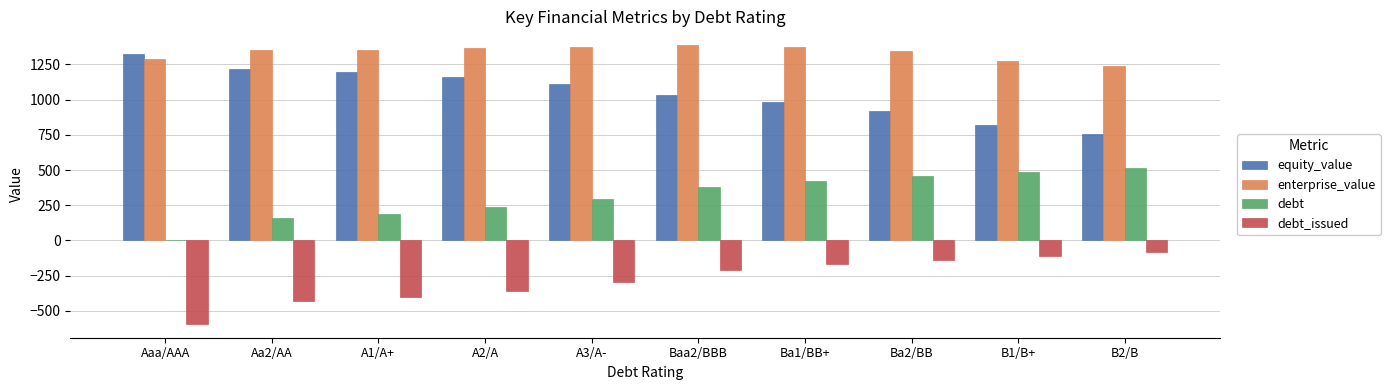

How many data points does each series have?

10